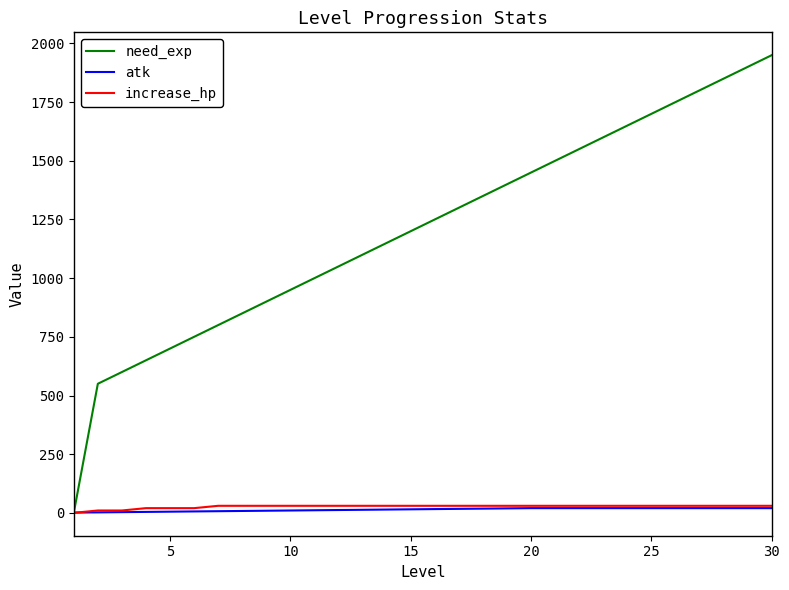

Which series has the largest total across all categories?

need_exp